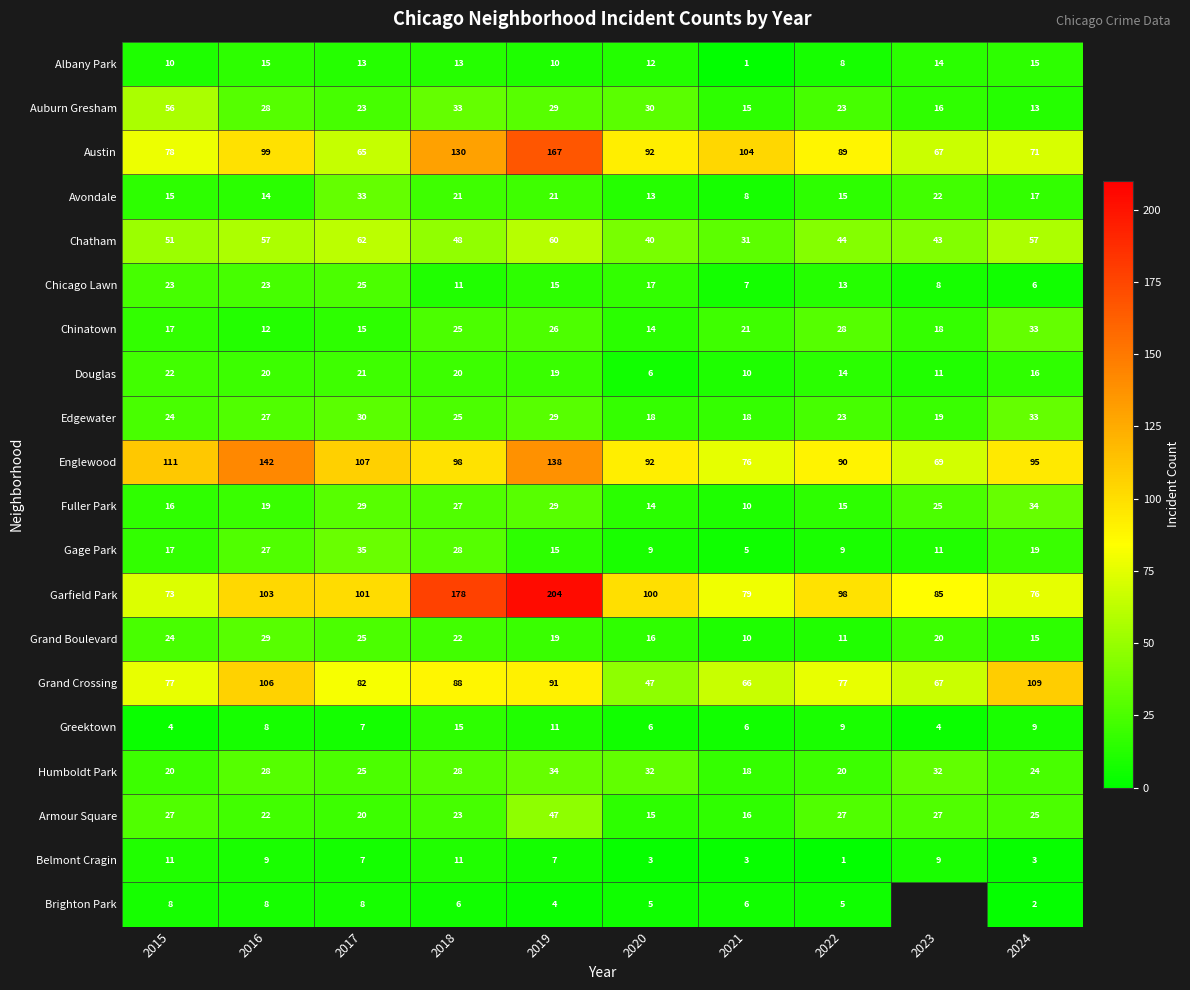

Where is Garfield Park nearest to the value 138?

2016